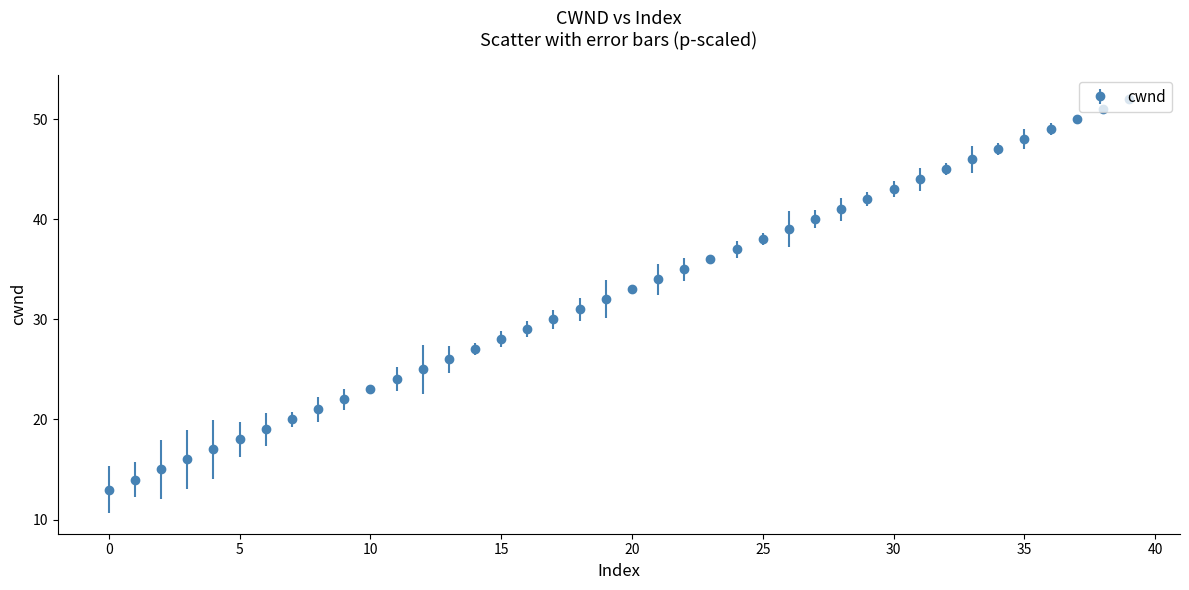

What is the smallest value displayed?

13